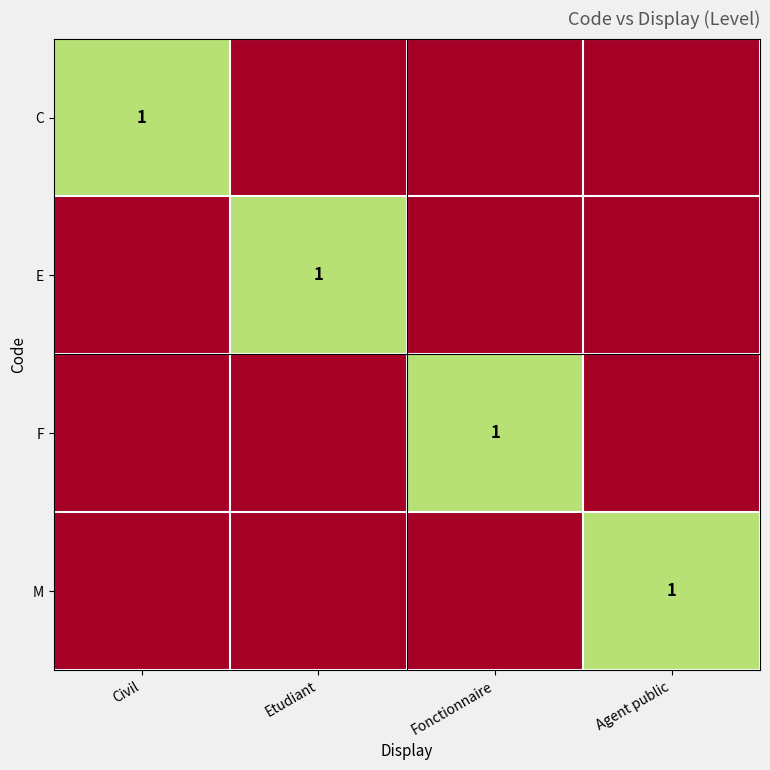

At which category does the chart reach its minimum across all series?

Etudiant